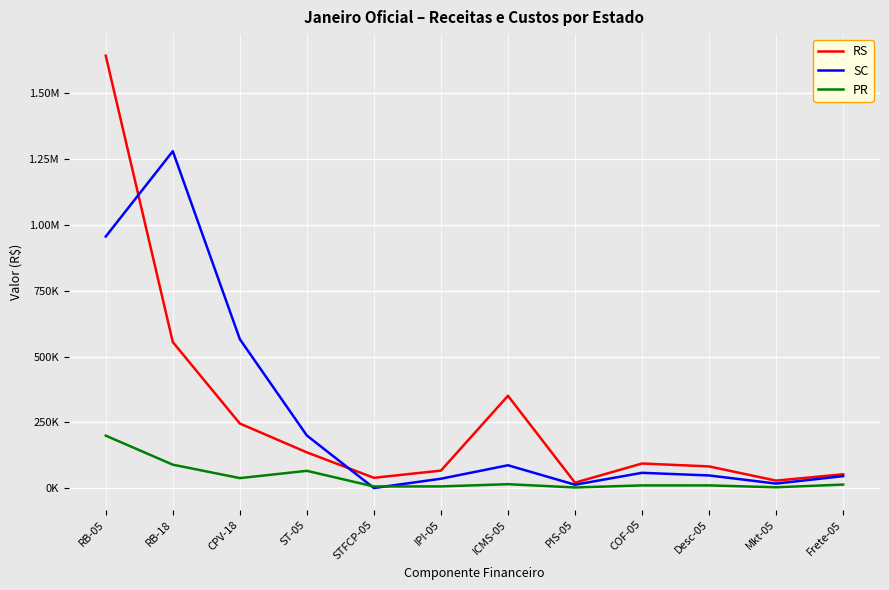

After their last crossing, which series has the higher values: PR or SC?

SC